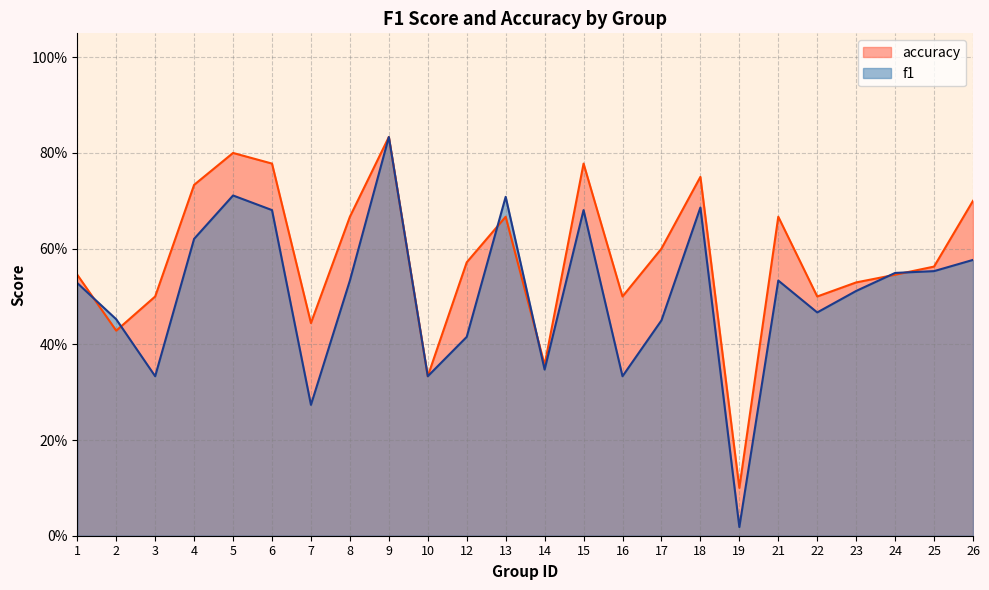

In f1, how many points are lower than both neighbors (excluding endpoints)?

7